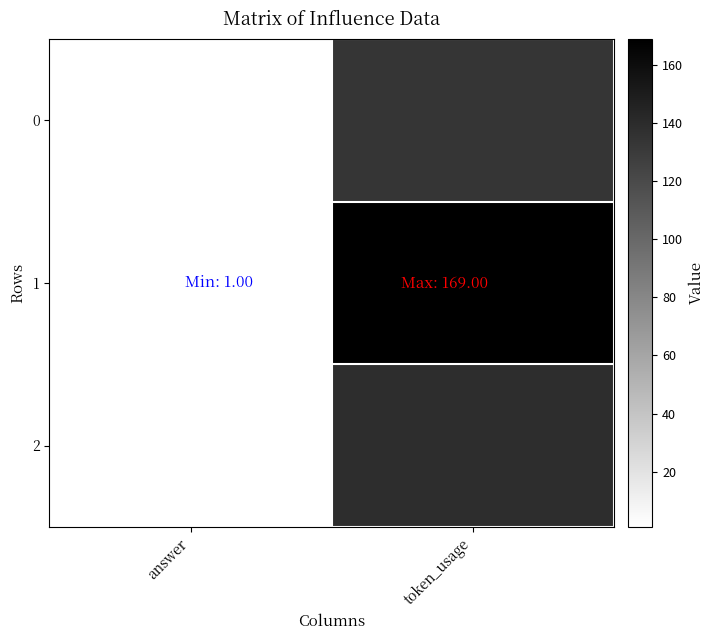

Reading right to left, list all the values displayed in this chart.

0: token_usage=134	answer=1
1: token_usage=169	answer=1
2: token_usage=139	answer=1